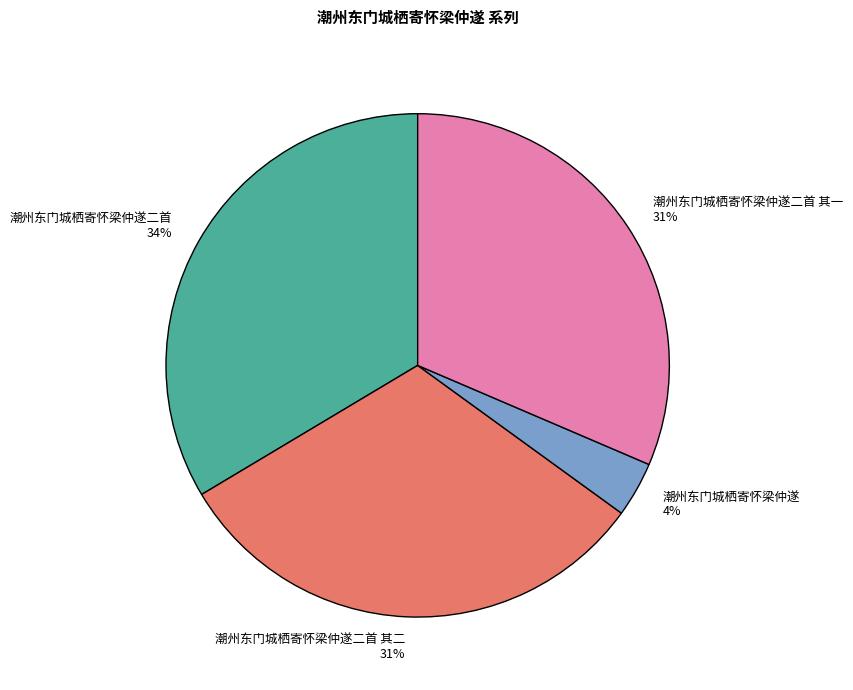

How many slices are in this pie chart?

4